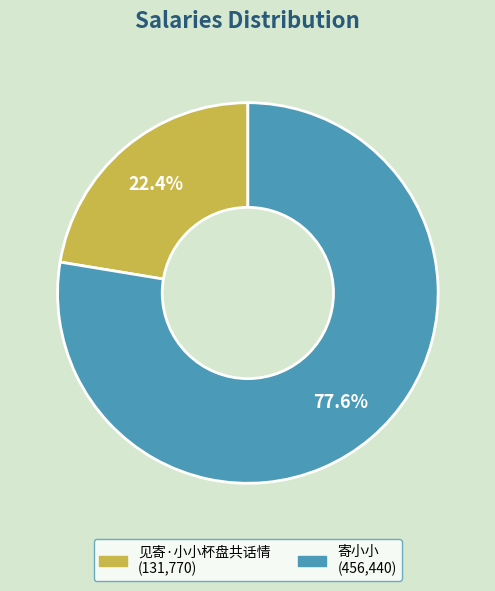

Which has a higher value, 见寄·小小杯盘共话情 or 寄小小?

寄小小